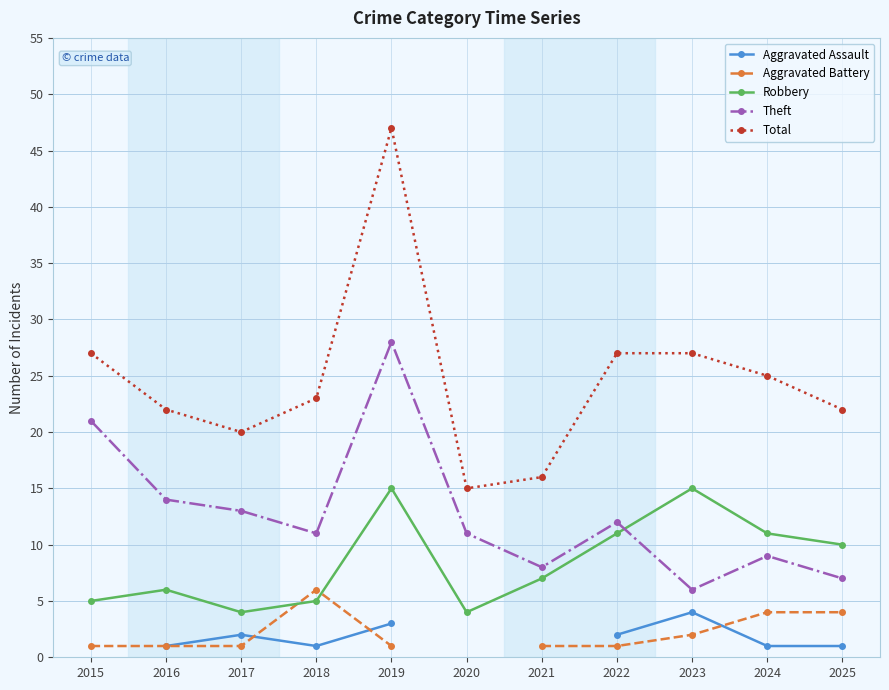

Is it true that Total equals 25.0 at 2024?

True